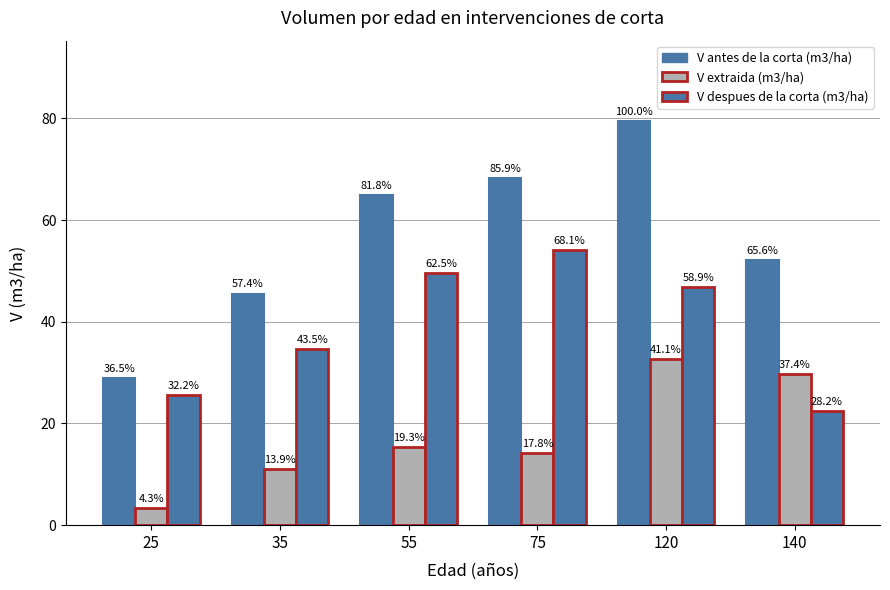

How many bars are there in each group?

3